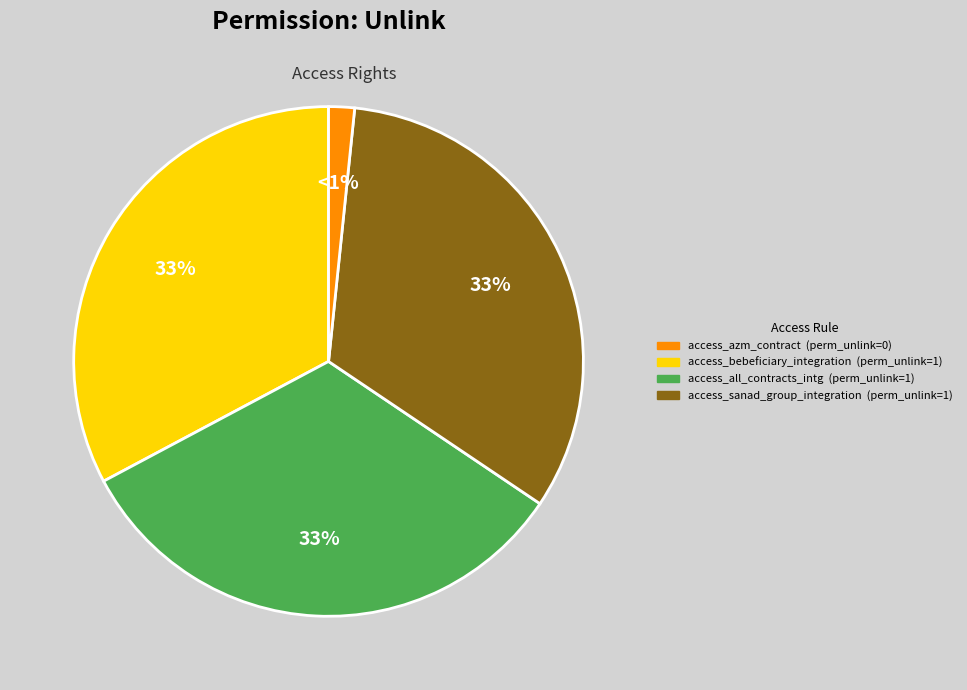

Count the number of slices in the pie.

4